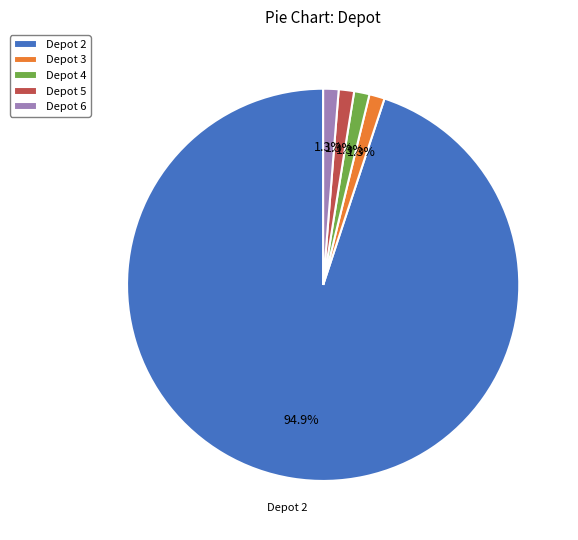

Does any single category account for the majority?

Yes